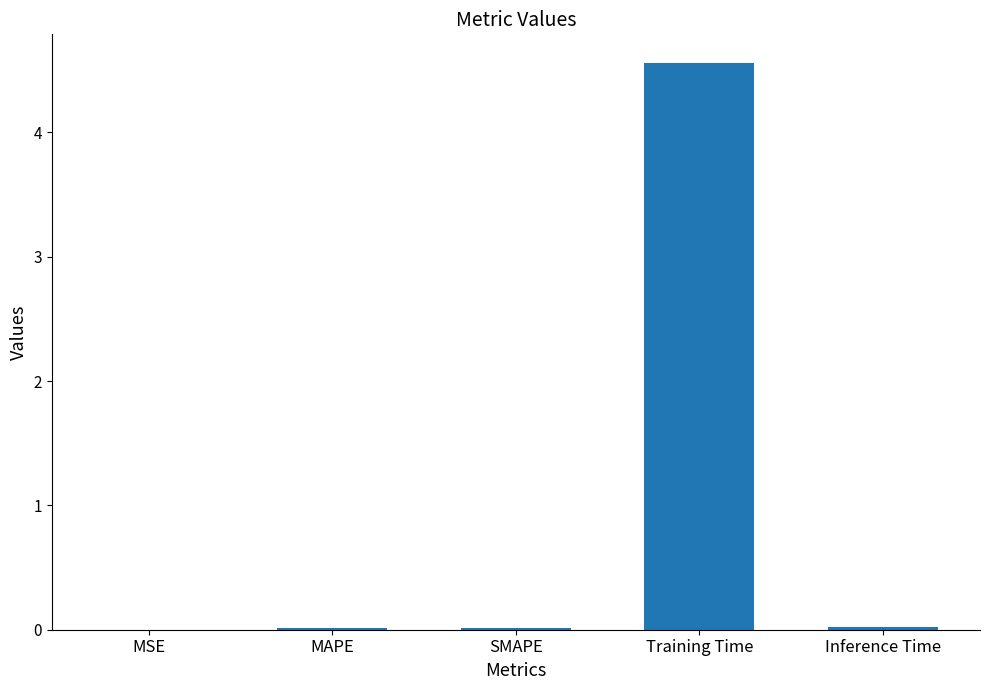

Is it true that the value at MSE is 0.0?

True